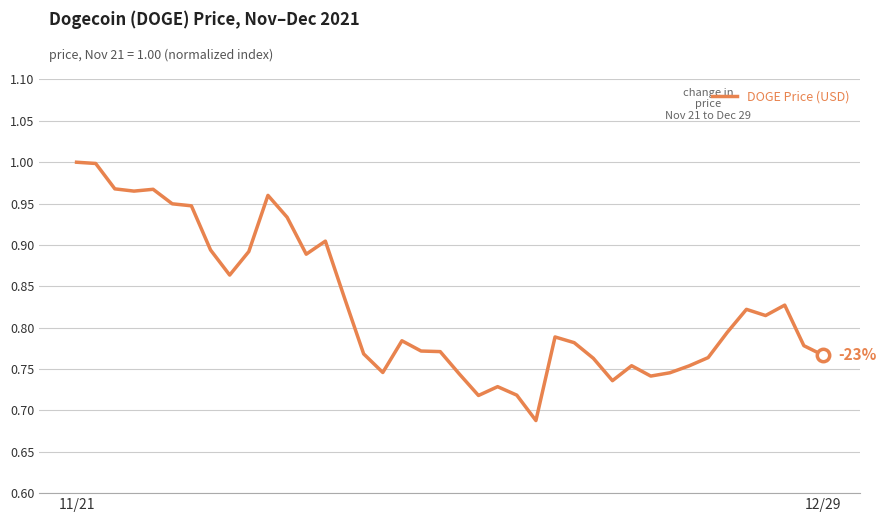

What is the difference between the maximum and minimum values?

0.3